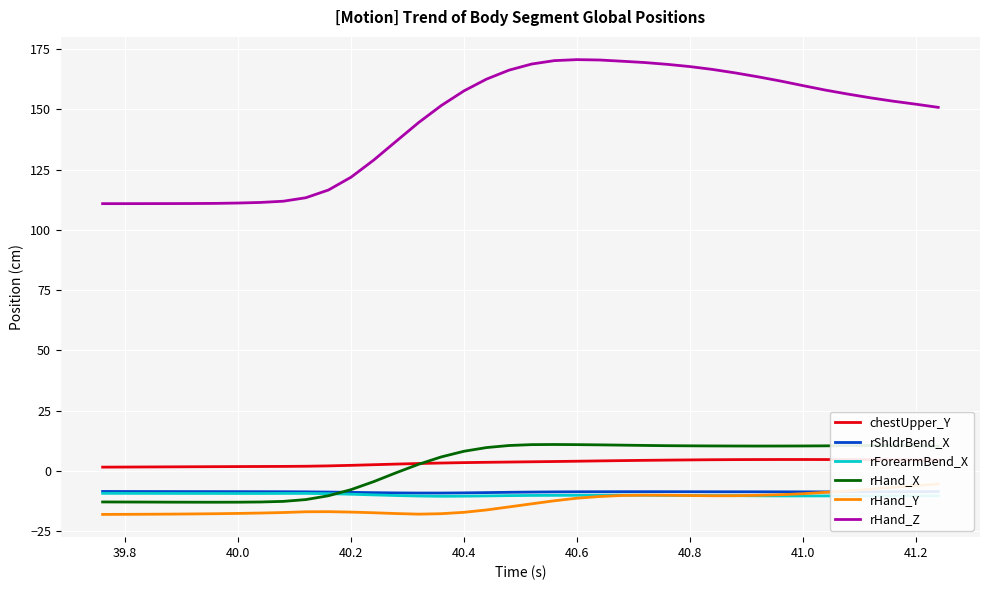

What is the lowest value of the rShldrBend_X series?

-9.2